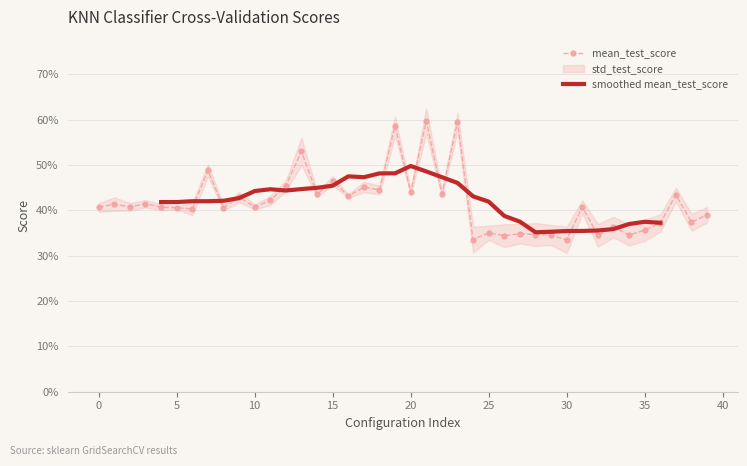

At which category does the data reach its first local peak?

1